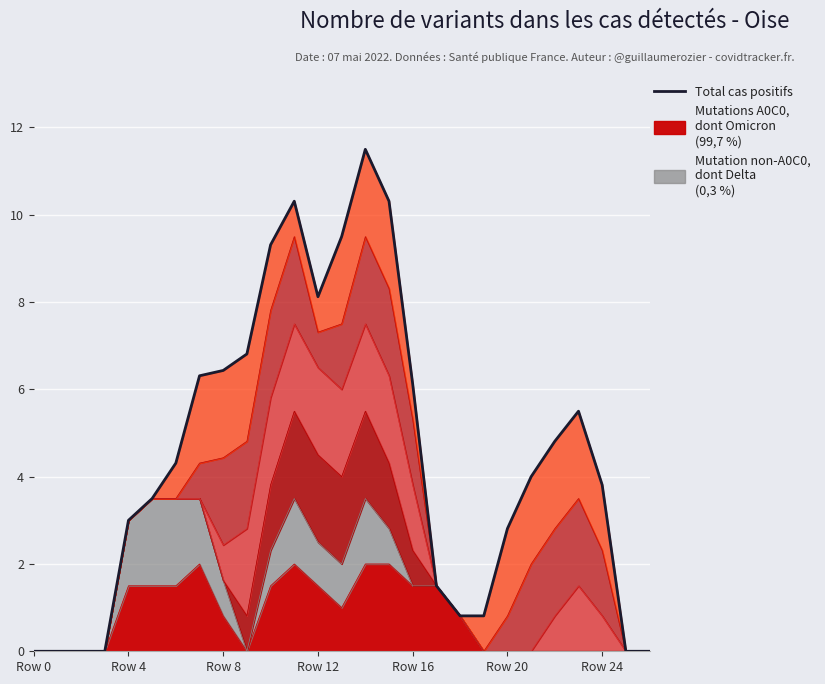

What is the label of the 16th point from the left?

15